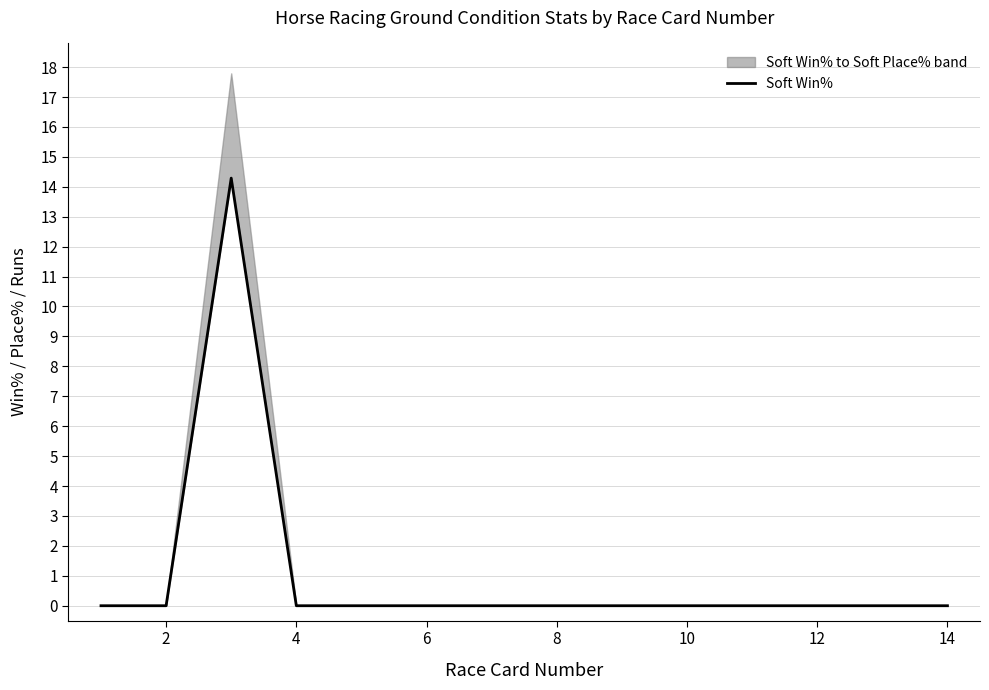

How many categories are shown in the chart?

14